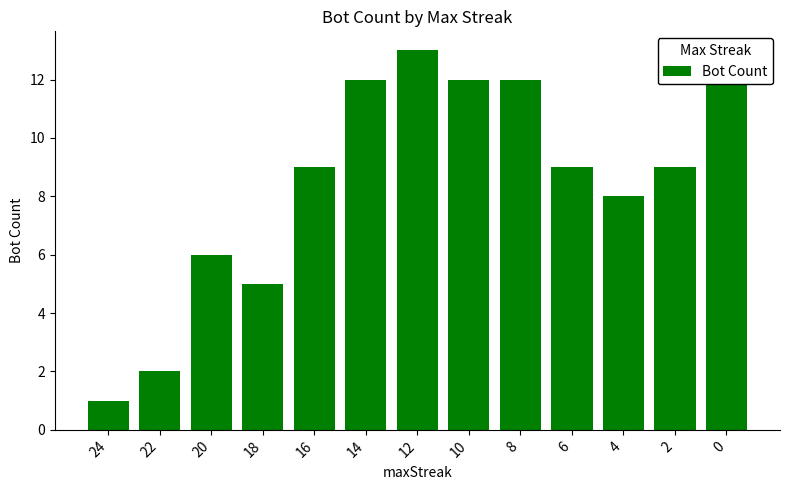

What is the value of the 2nd bar from the left?

2